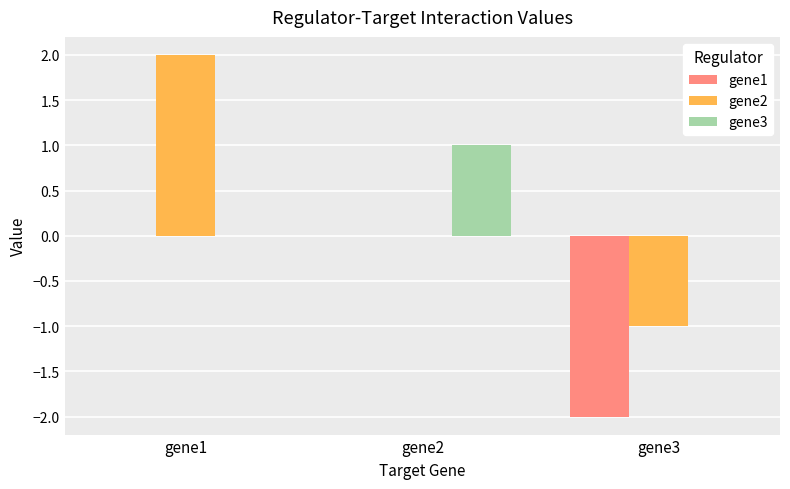

Between gene1 and gene3, which series saw the biggest shift?

gene2